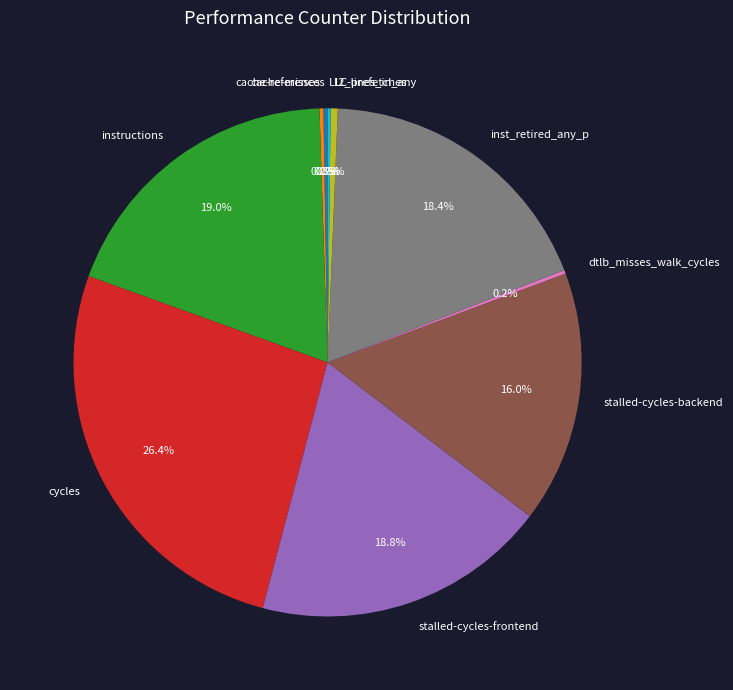

Which category has the biggest portion of the pie?

cycles